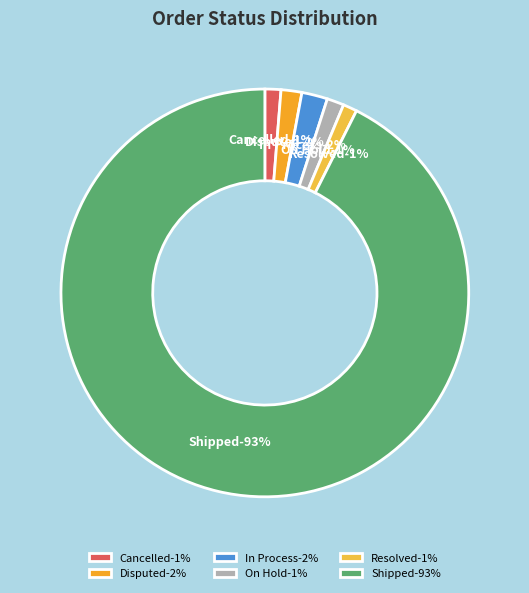

Which slice represents more than half of the pie?

Shipped